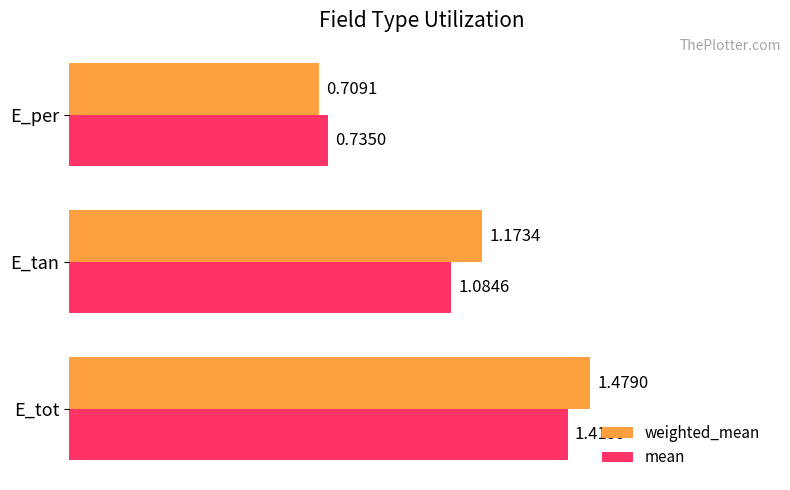

List the labels in order of weighted_mean value, largest first.

E_tot, E_tan, E_per